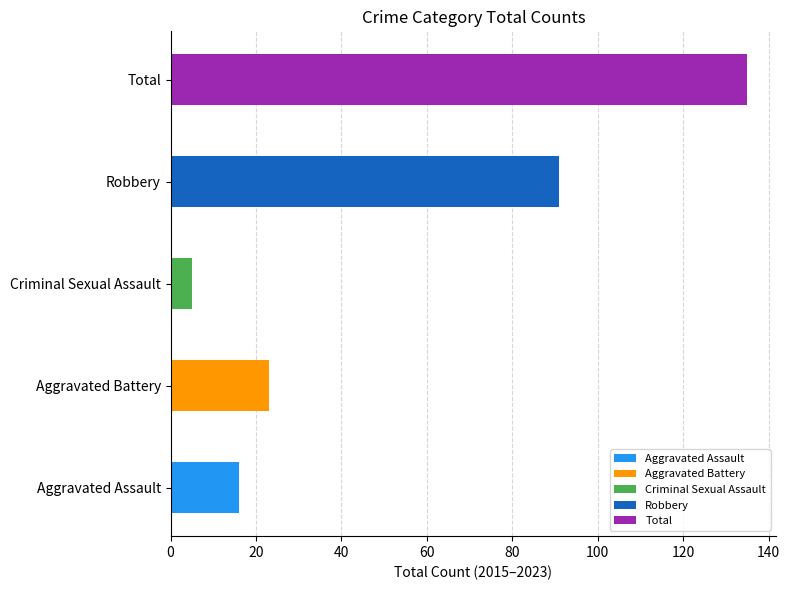

Is it true that Robbery equals 15 at 2023?

False